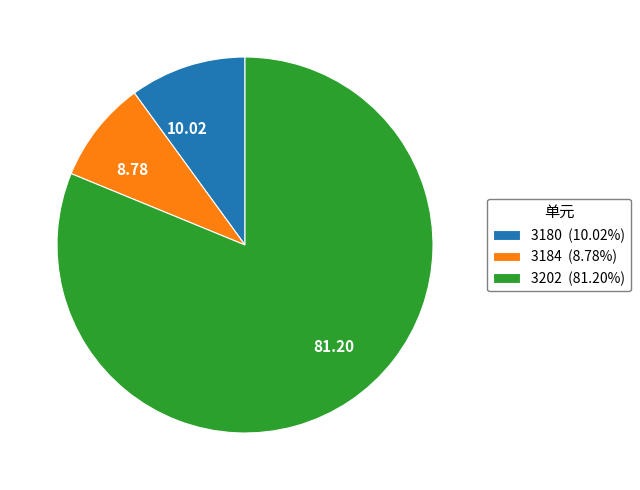

Is the sum of 3184 and 3202 greater than half?

Yes